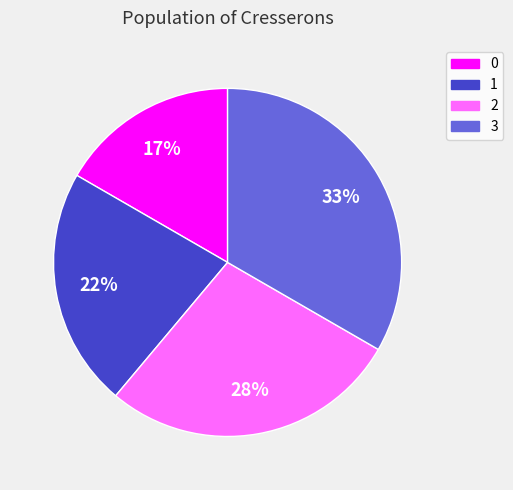

Combined, do 1 and 3 account for over 50%?

Yes